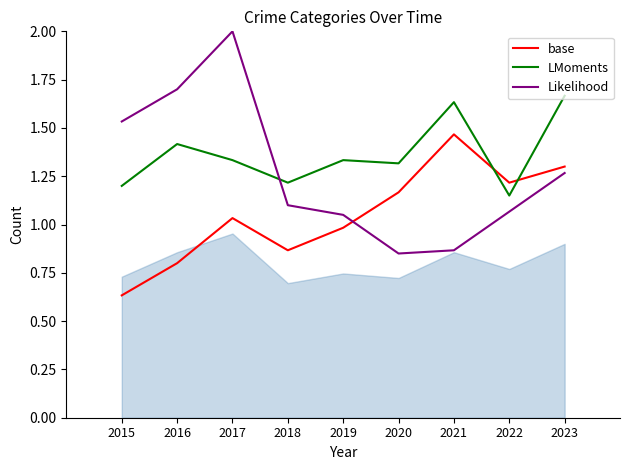

What is the difference between the second highest and second lowest values in the base series?

0.5